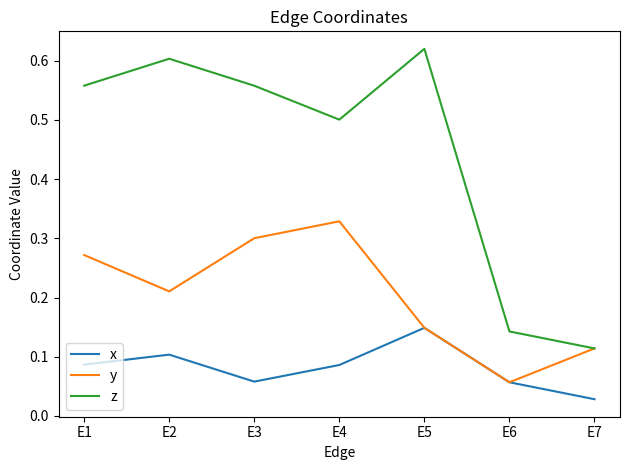

True or false: z and x cross at least once.

False